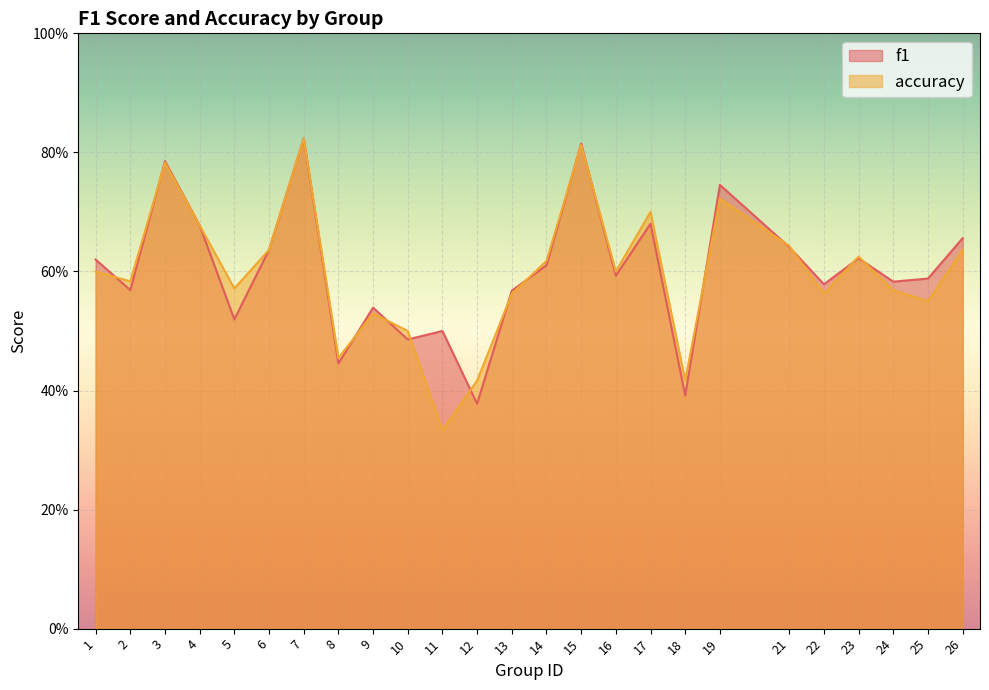

What is the maximum value for accuracy?

0.8